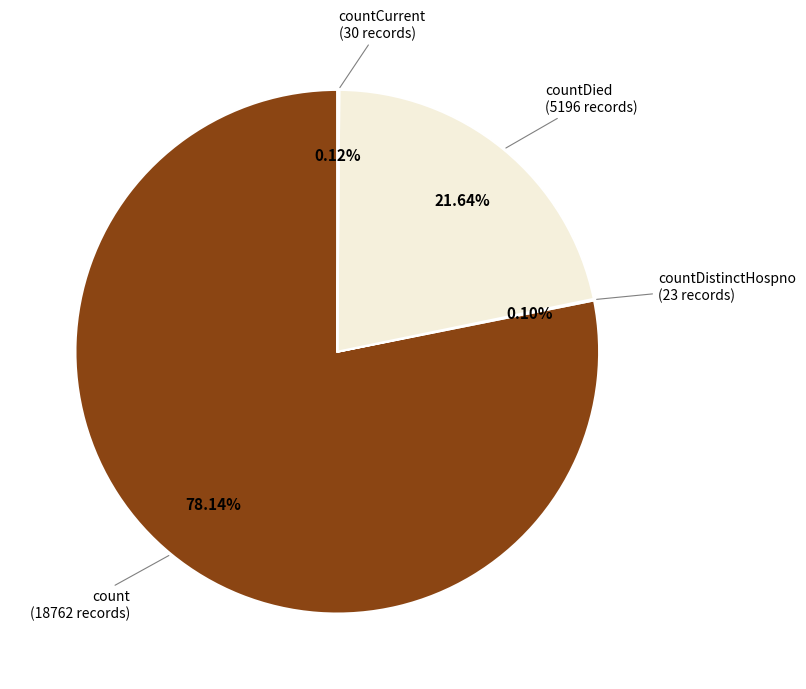

Is there a majority slice in this chart?

Yes